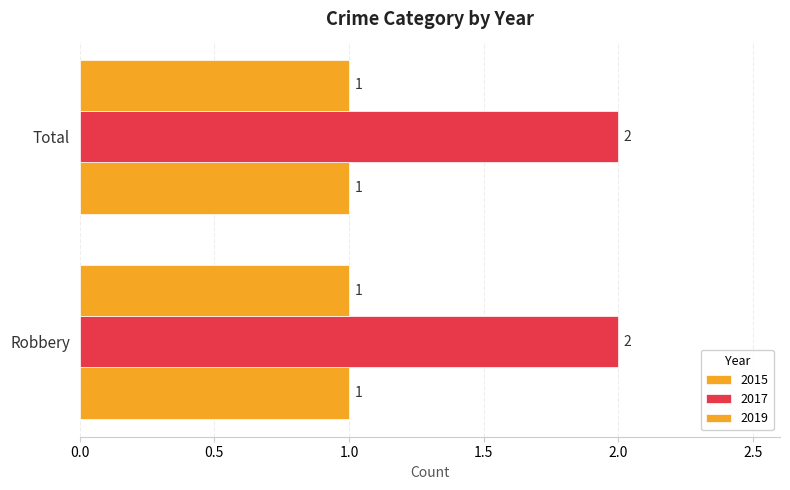

Count the number of categories in the chart.

2